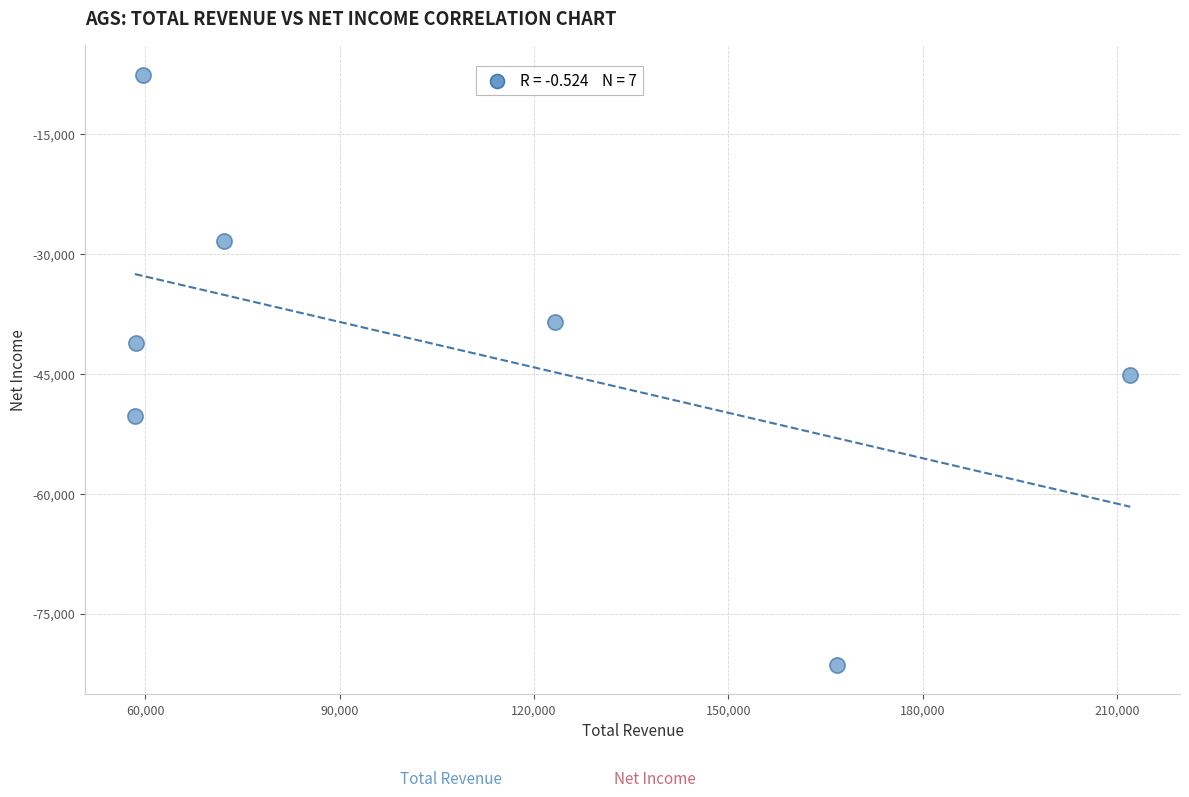

What is the average X value?

107257